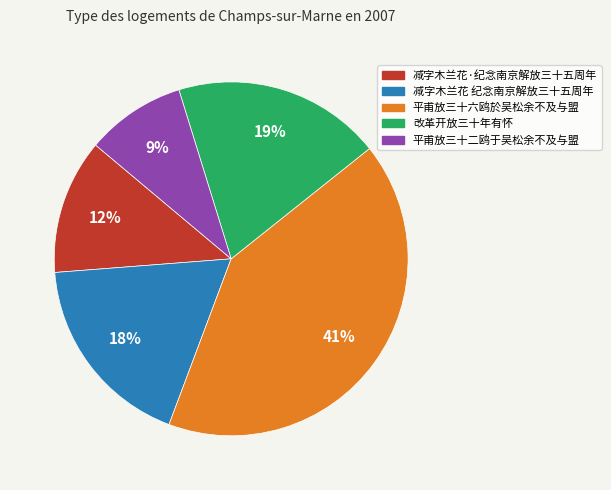

To the nearest percent, what portion does 改革开放三十年有怀 represent?

19%